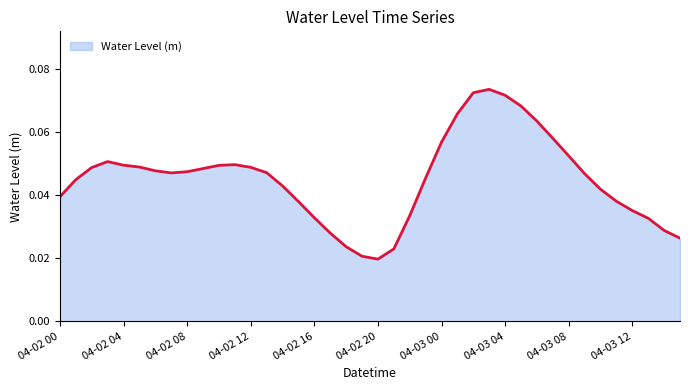

Count the values in the range 0 to 1.

40